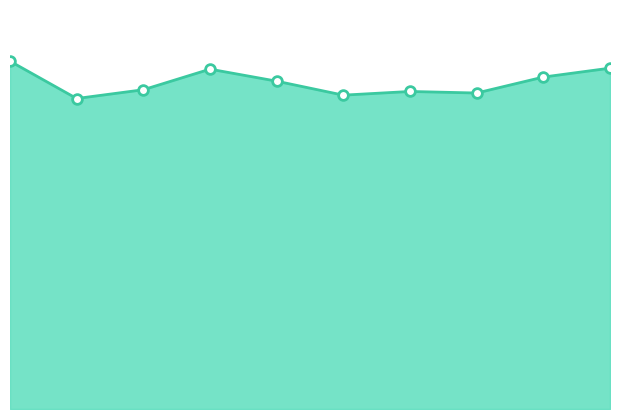

How many interior local valleys (lower than both neighbors) does the data have?

3